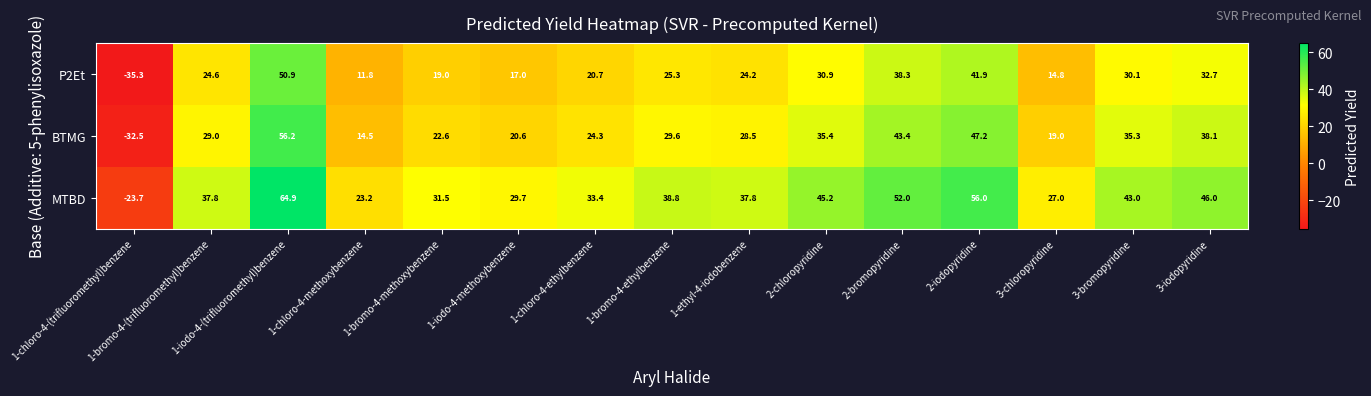

The value of BTMG at 1-bromo-4-(trifluoromethyl)benzene is 47.3. True or false?

False